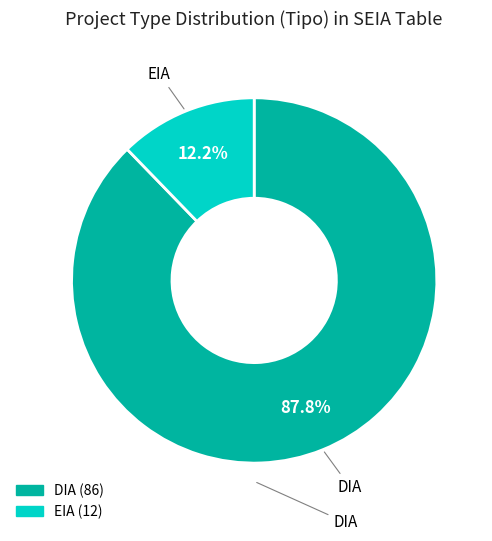

What is the smallest slice in the pie chart?

EIA